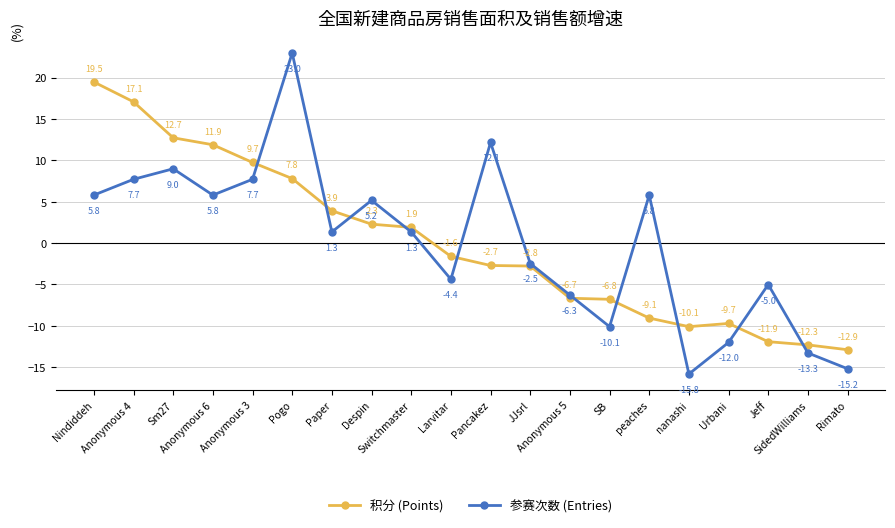

Which category has the lowest value in the 参赛次数 (Entries) series?

nanashi